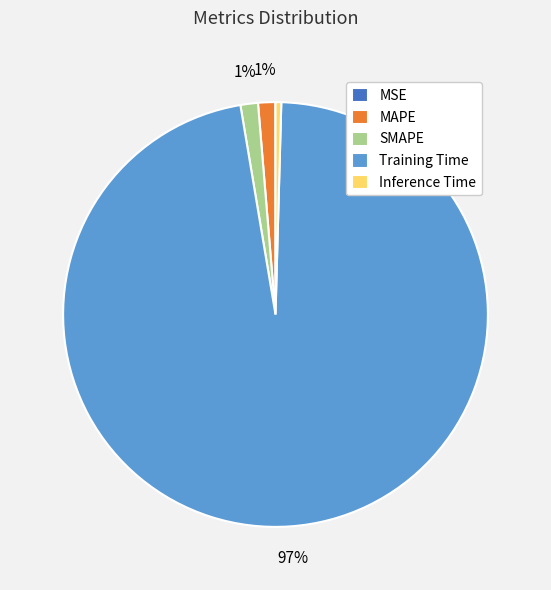

To the nearest percent, what portion does MAPE represent?

1%